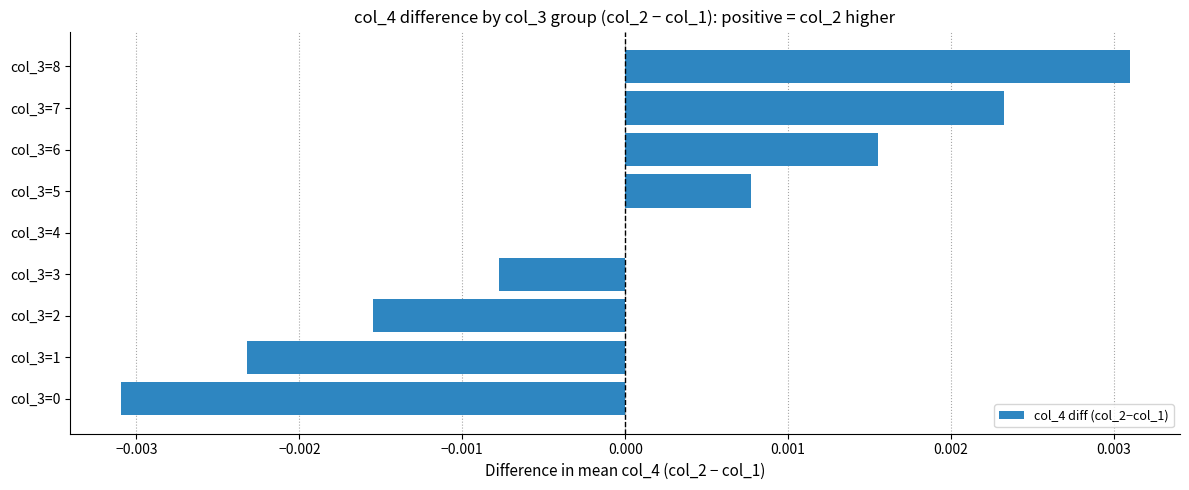

Which label corresponds to the largest value in the chart?

col_3=8